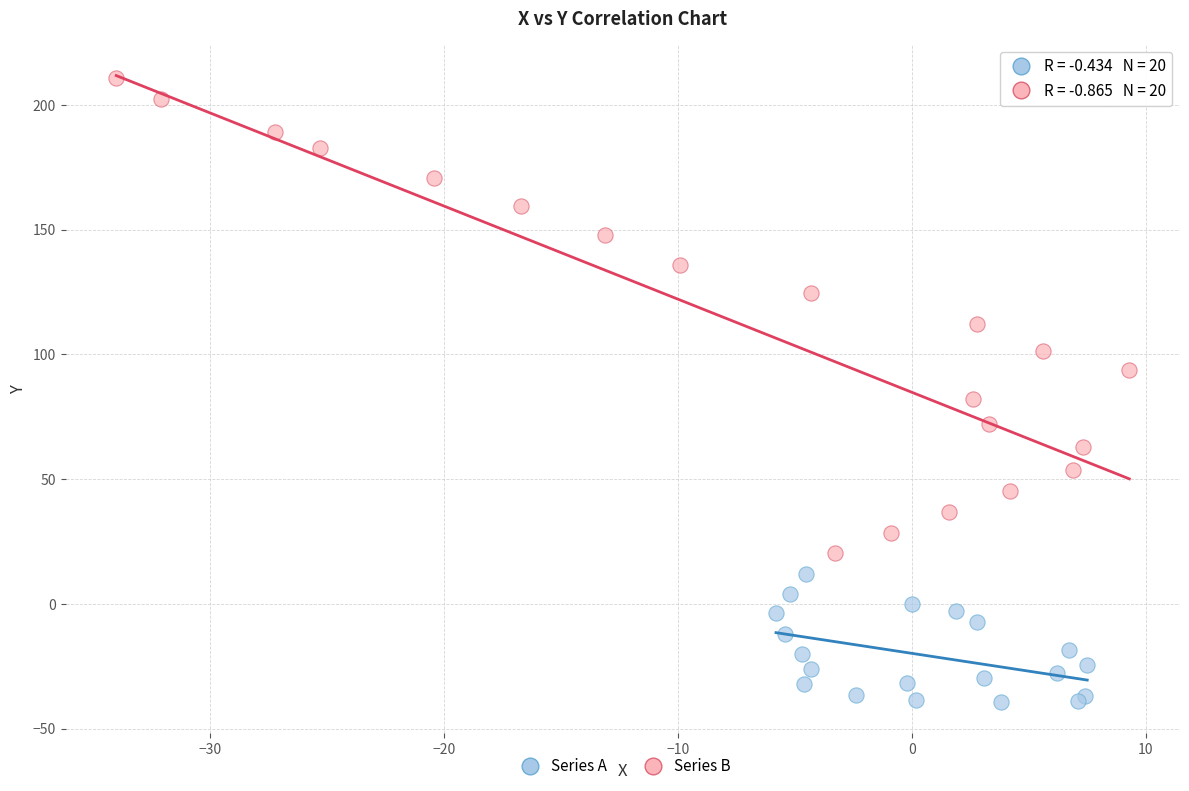

Which series contains the lowest Y value?

Series A